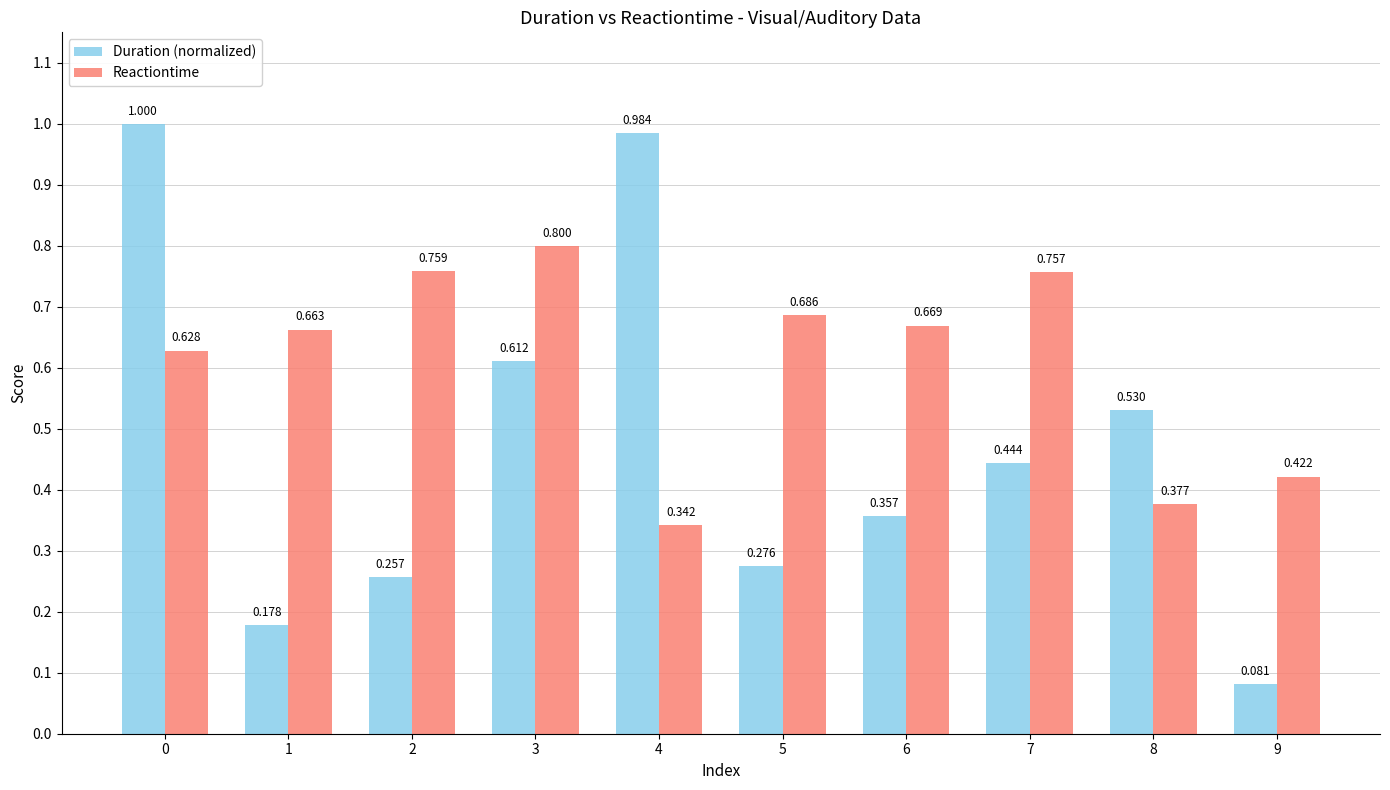

Are the bars horizontal?

No